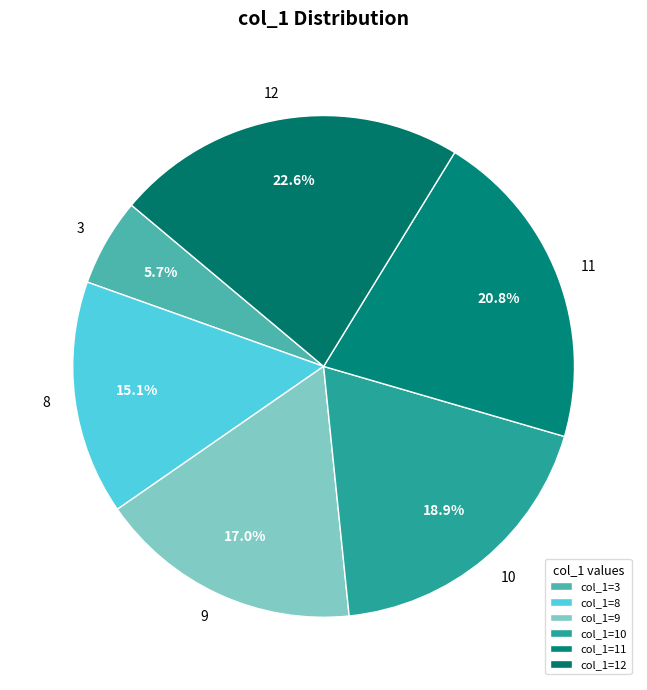

Which slice is the largest?

12